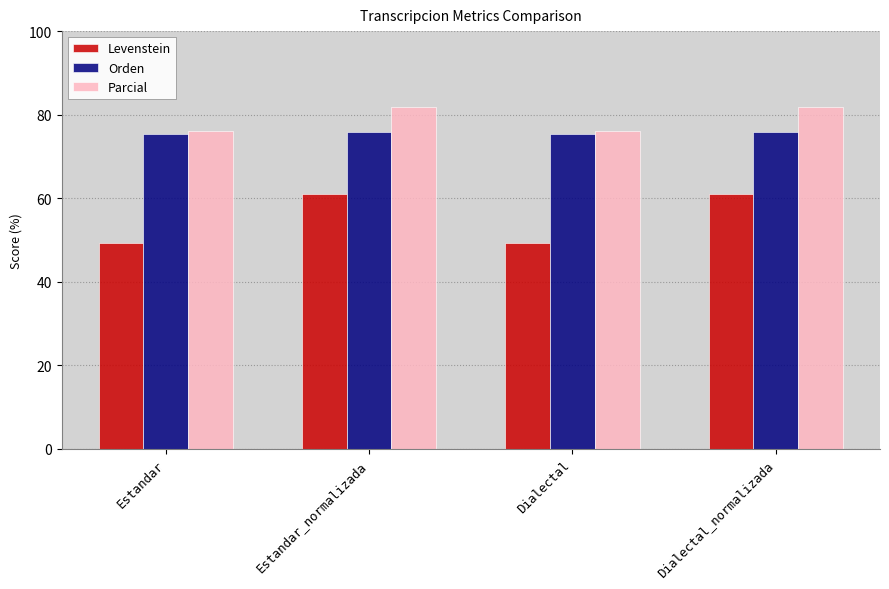

What is the sum of all Orden values?

302.3